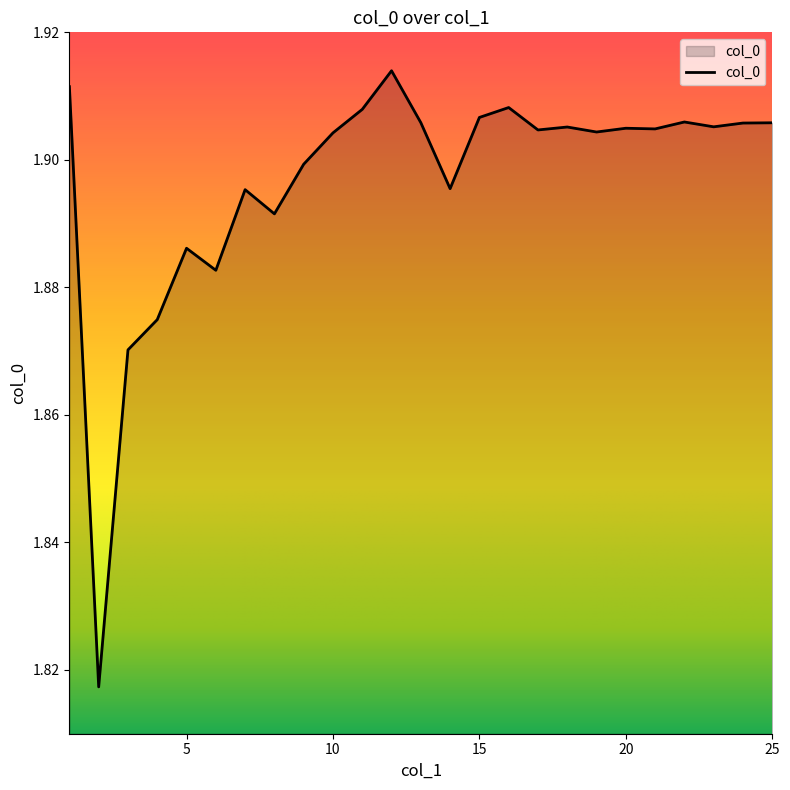

How many lines are shown in the chart?

1